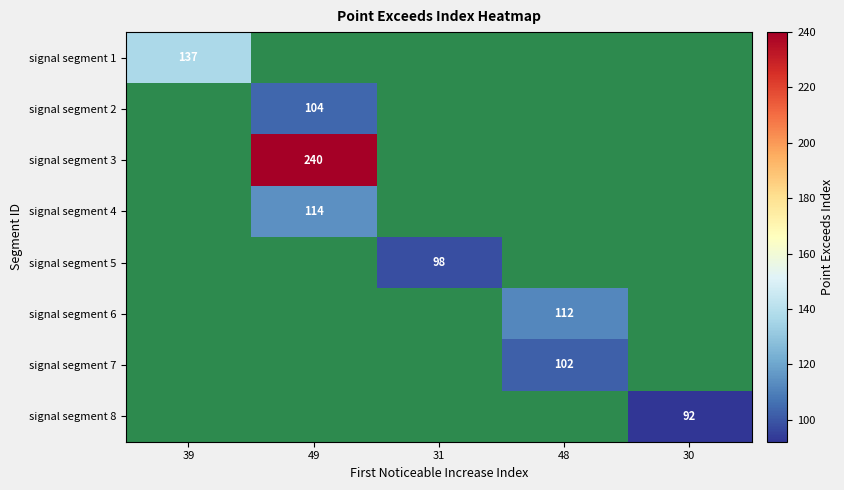

How many data points does each series have?

5